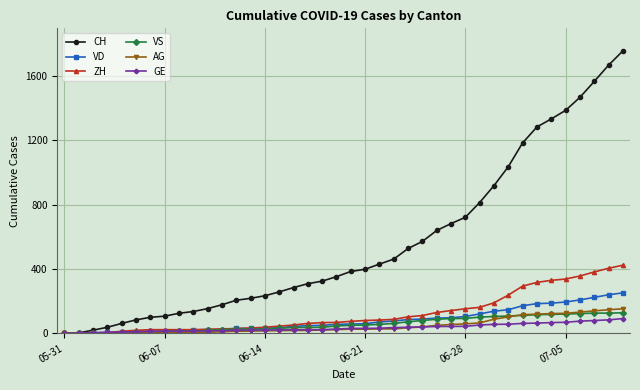

What is the maximum value for VD?

252